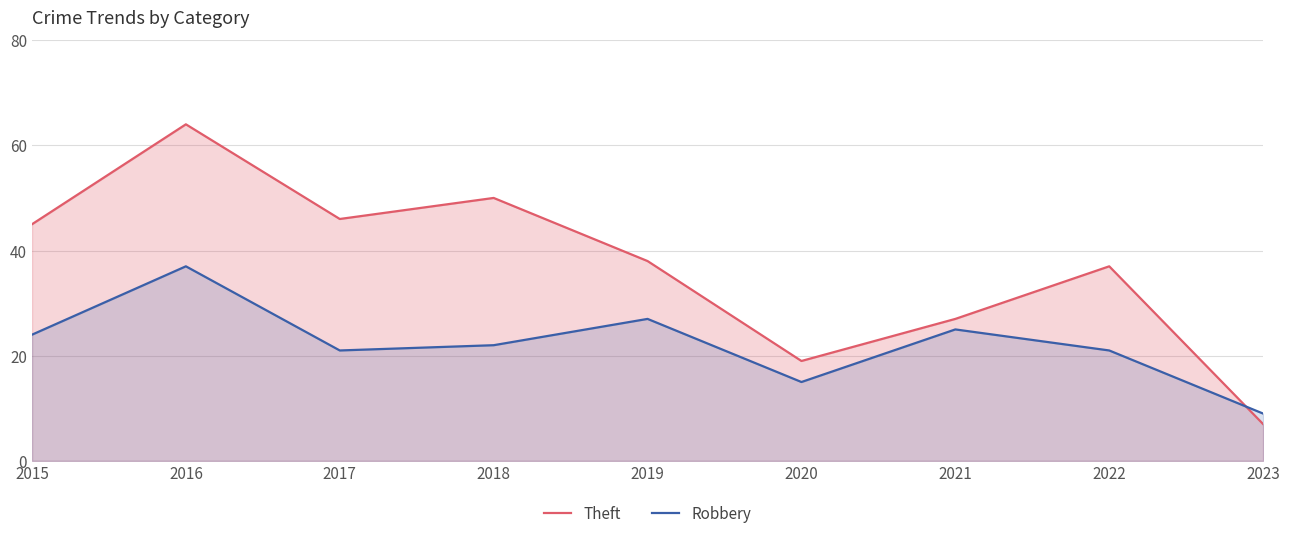

List the series in order of their overall mean, lowest first.

Robbery, Theft